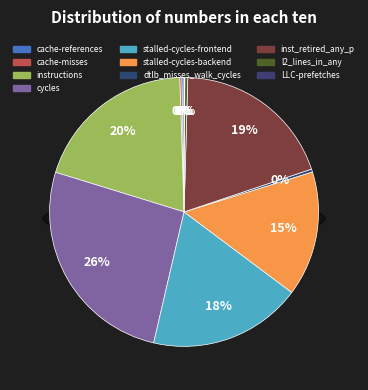

The stalled-cycles-frontend slice represents 18% of the pie. True or false?

True